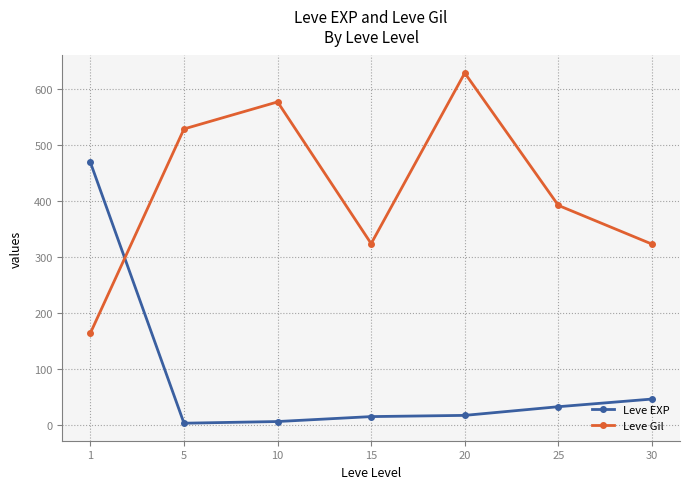

What is the greatest value displayed?

628.3